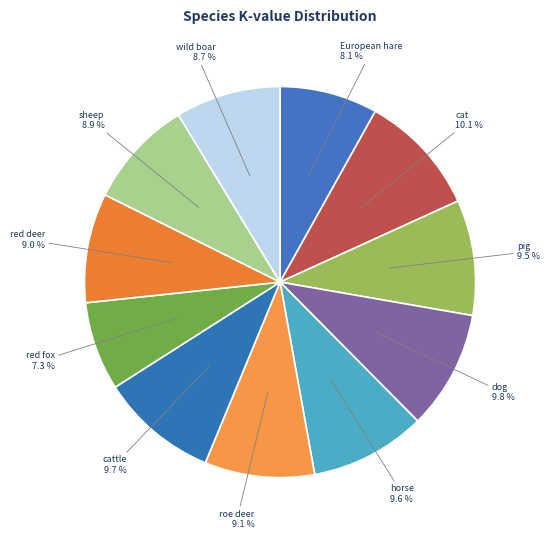

Count the number of slices in the pie.

11